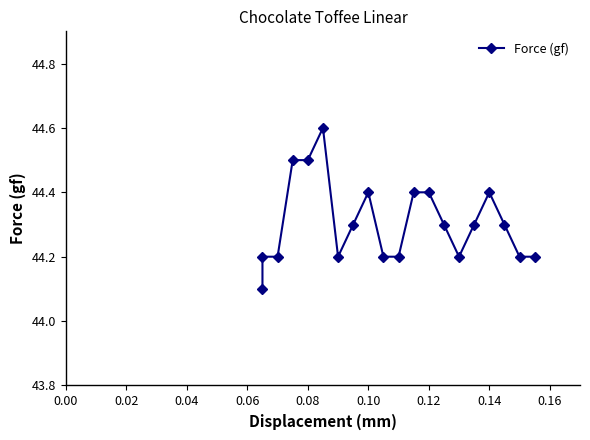

Reading right to left, extract all data points from this chart.

44.2	44.2	44.3	44.4	44.3	44.2	44.3	44.4	44.4	44.2	44.2	44.4	44.3	44.2	44.6	44.5	44.5	44.2	44.2	44.1